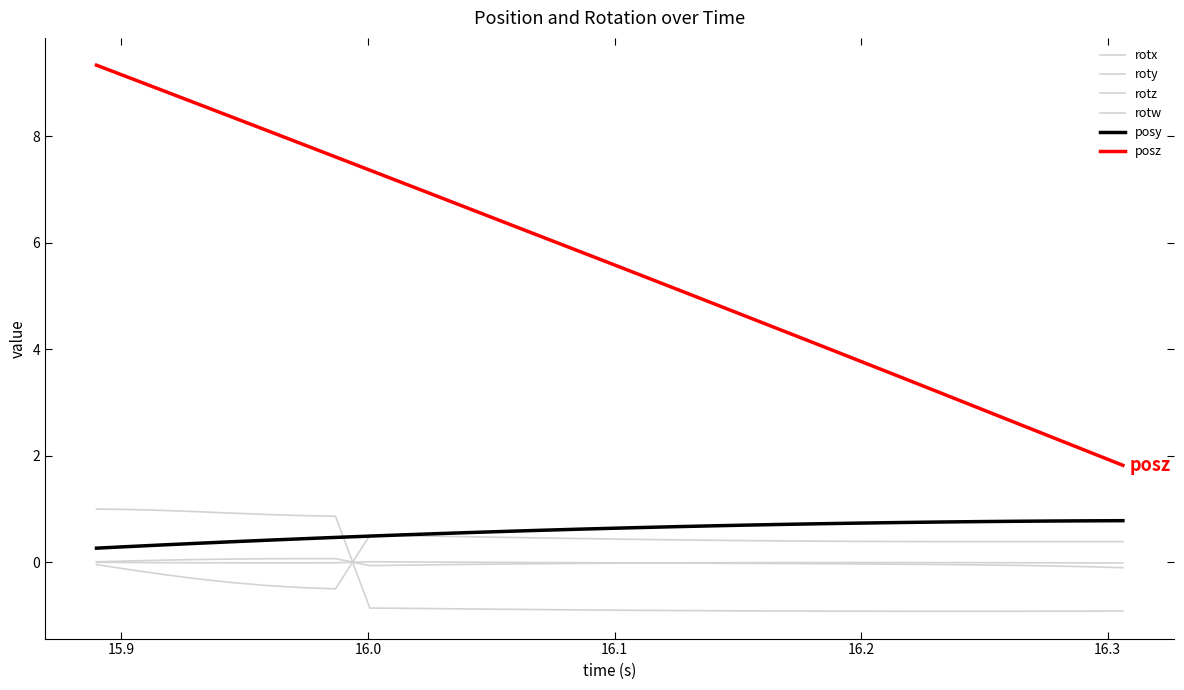

Does the chart have visible grid lines?

No